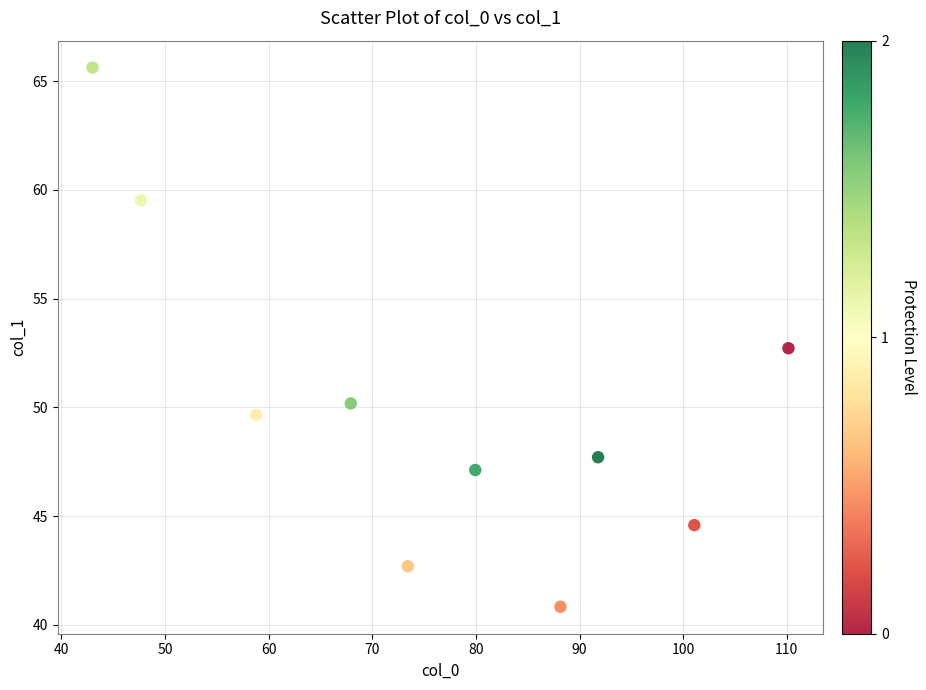

What is the range of X values (max minus min)?

67.1